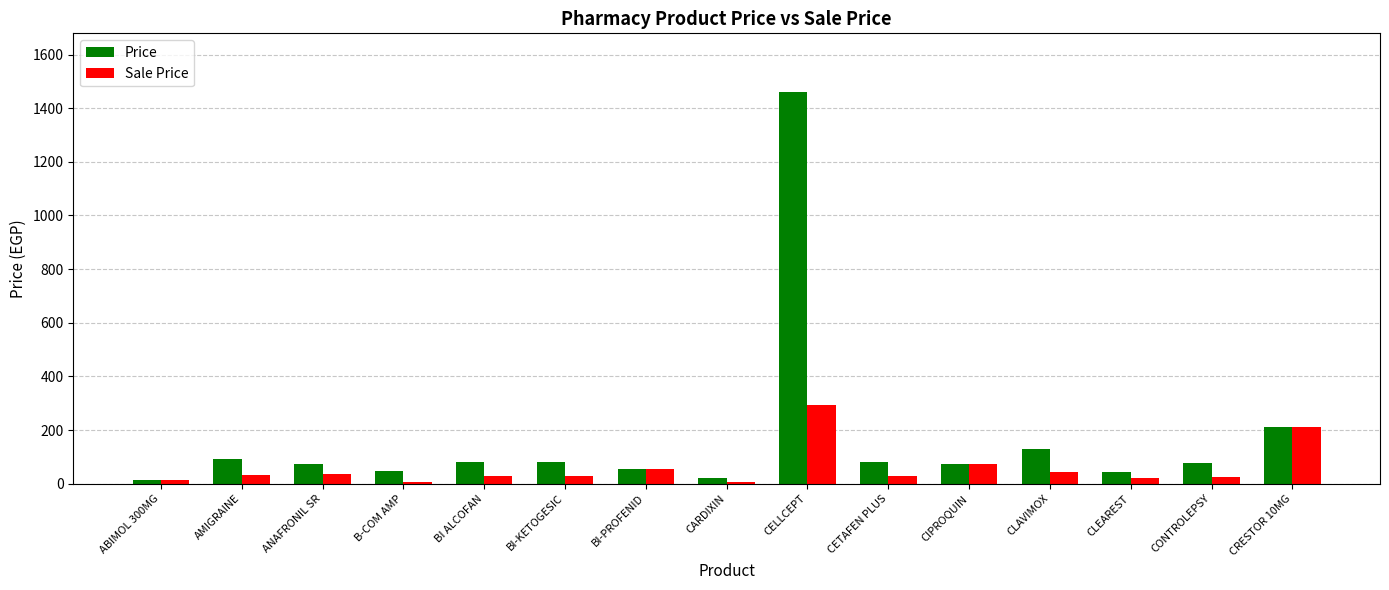

How many data points in Sale Price are above 26?

10